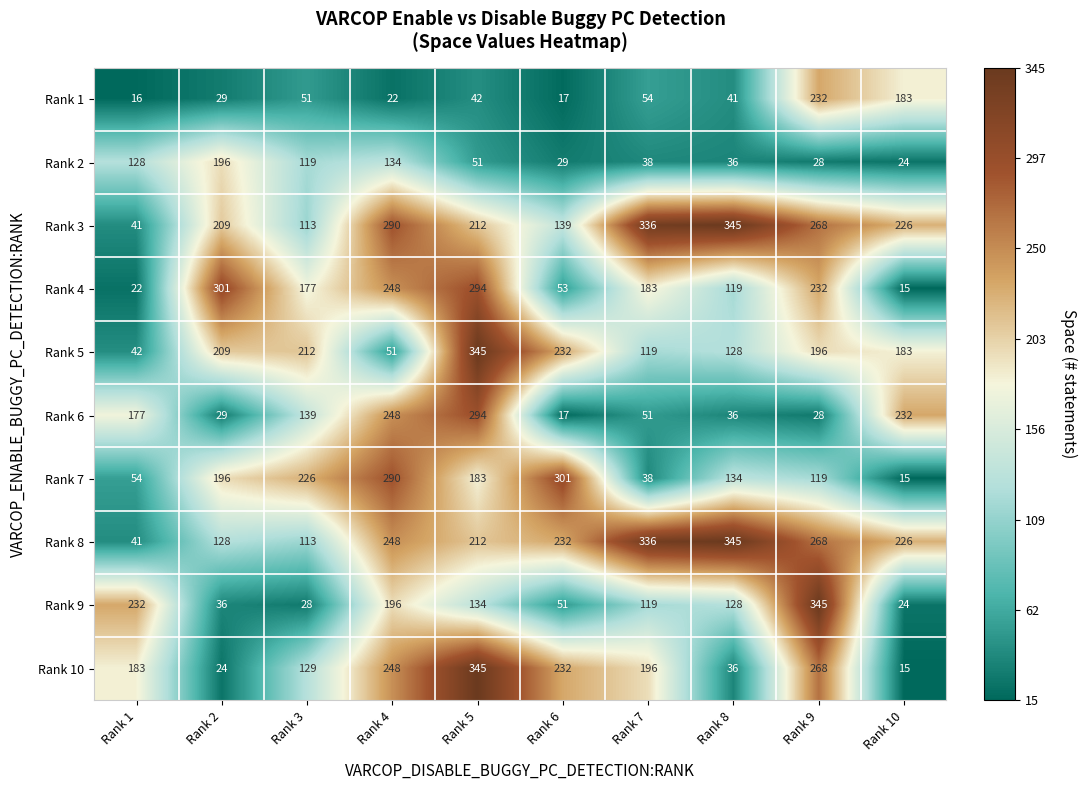

True or false: Rank 10 has a value of 114 at Rank 1.

False